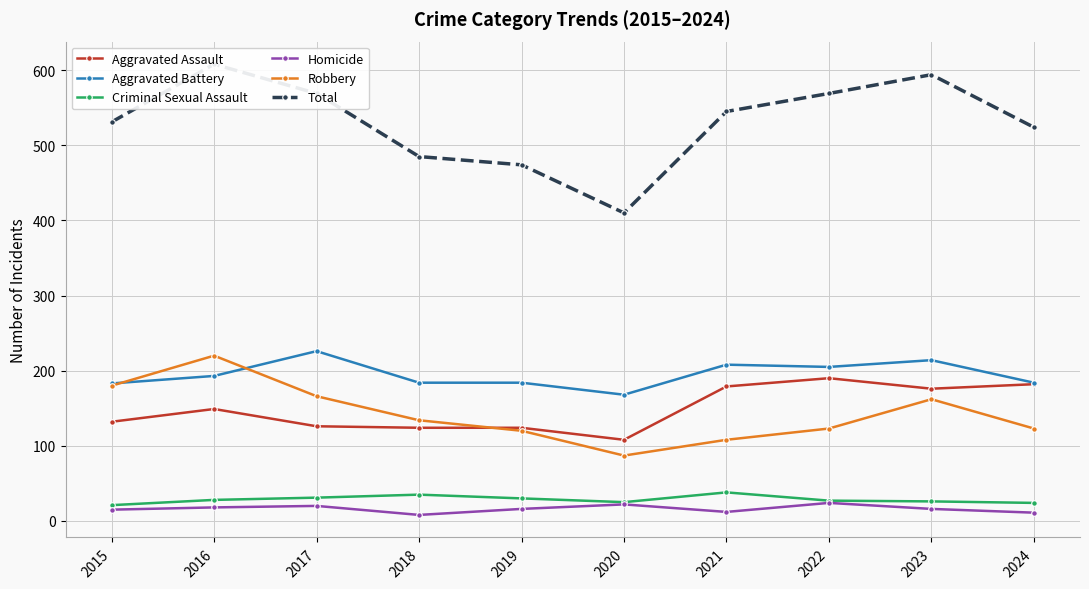

True or false: Homicide has a value of 11 at 2018.

False